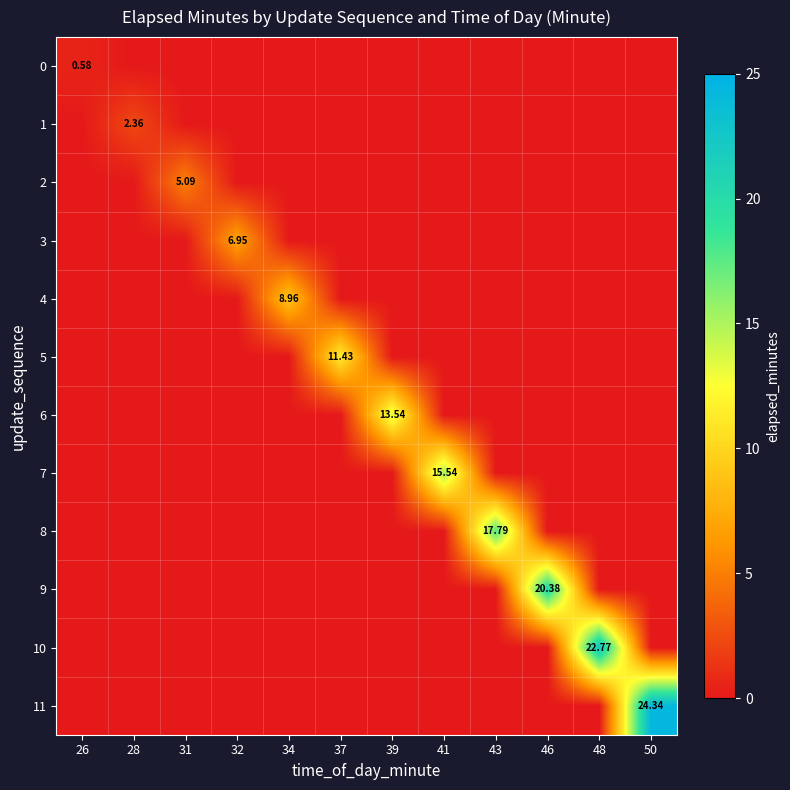

True or false: 1 has a value of 0.0 at 39.

True